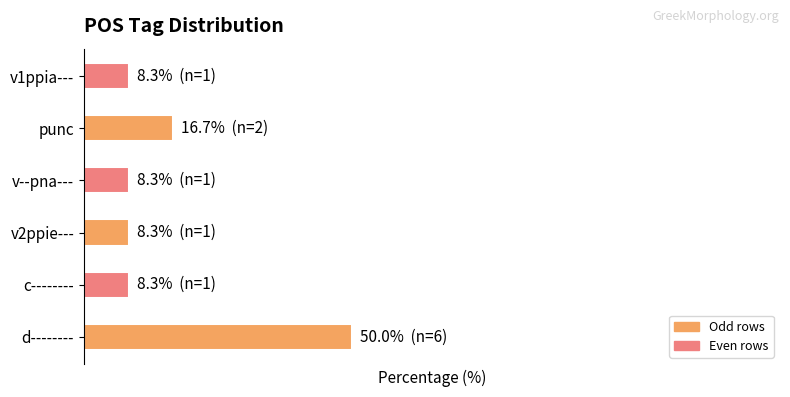

What is the difference between the maximum and second lowest values?

41.7